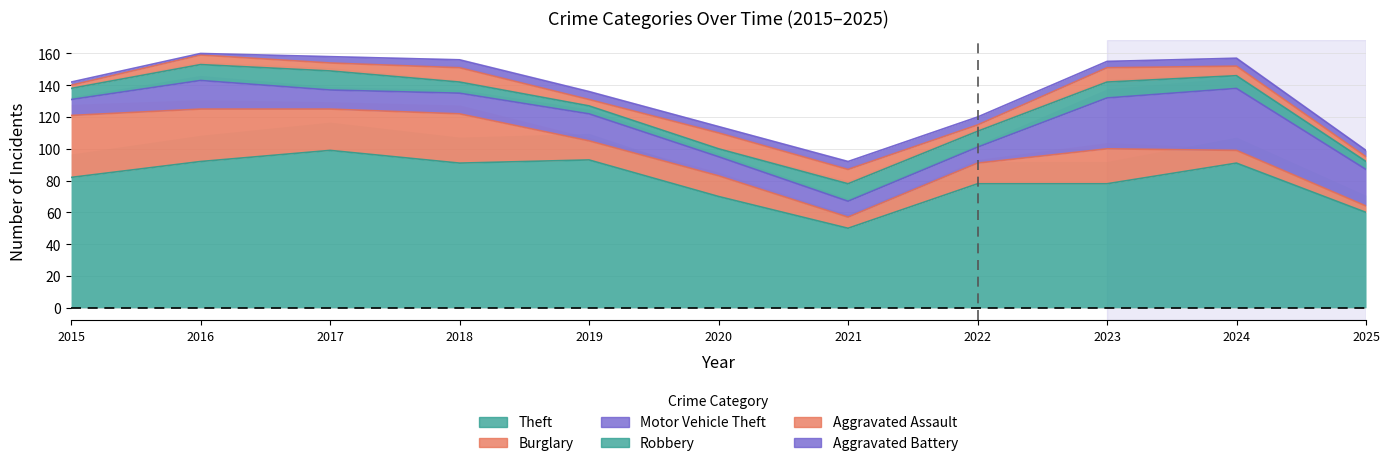

True or false: Robbery and Theft intersect in this chart.

False